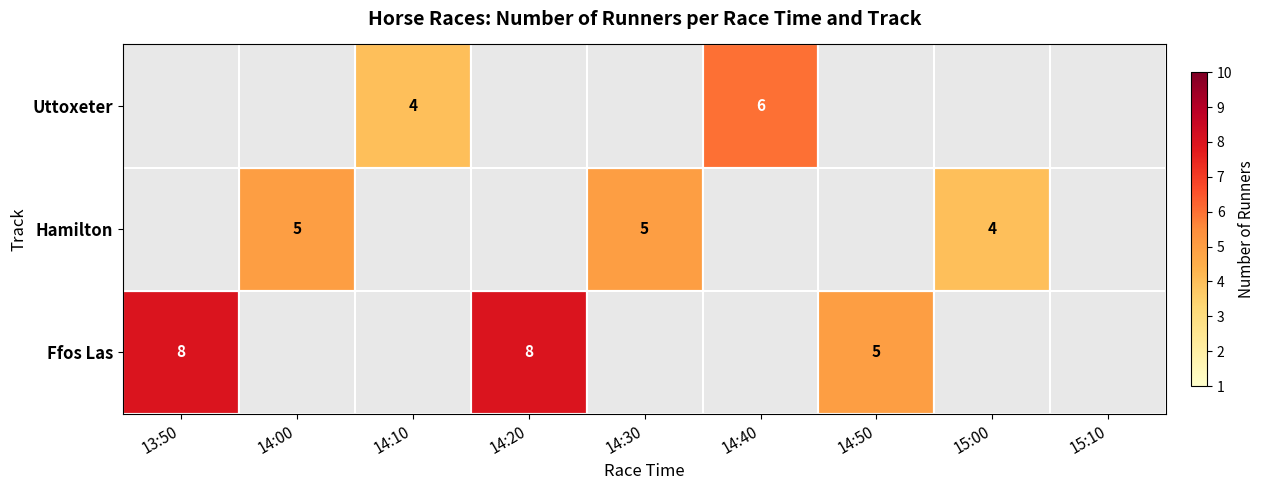

True or false: Ffos Las has a value of 8 at 13:50.

True